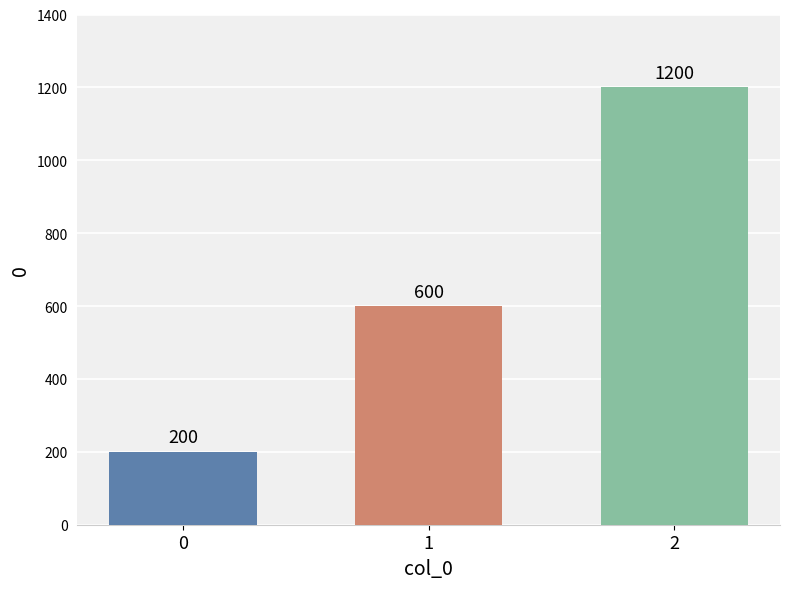

List the labels in order of value, largest first.

2, 1, 0